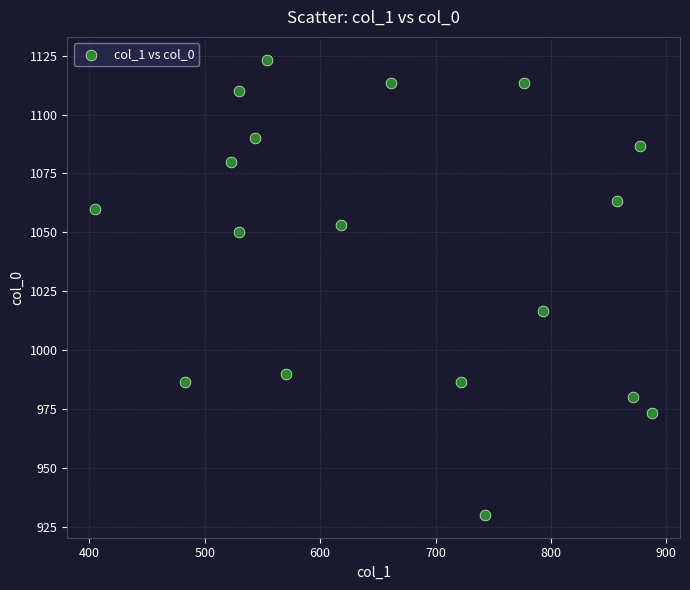

What is the range of X values (max minus min)?

482.6